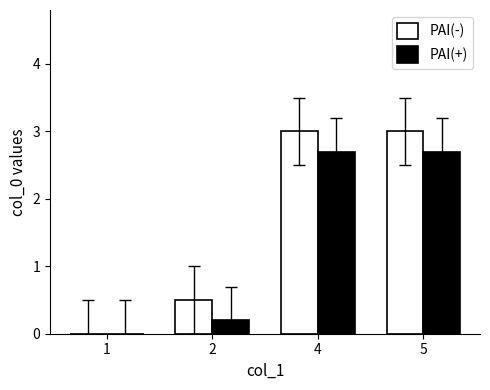

Reading left to right, what are all the values shown in this chart?

PAI(-): 1=0.0	2=0.5	4=3.0	5=3.0
PAI(+): 1=0.0	2=0.2	4=2.7	5=2.7